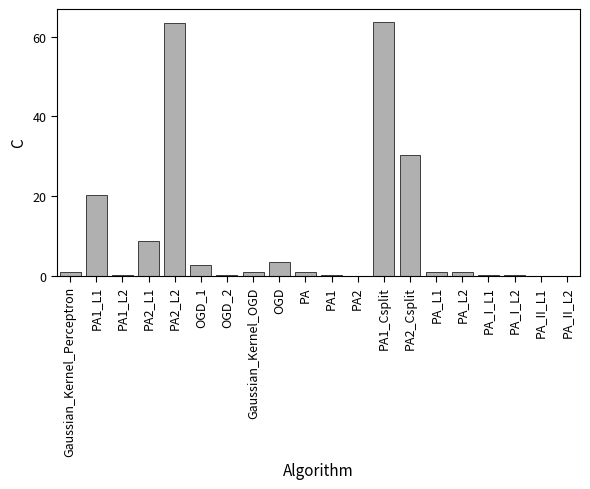

Are the bars horizontal?

No